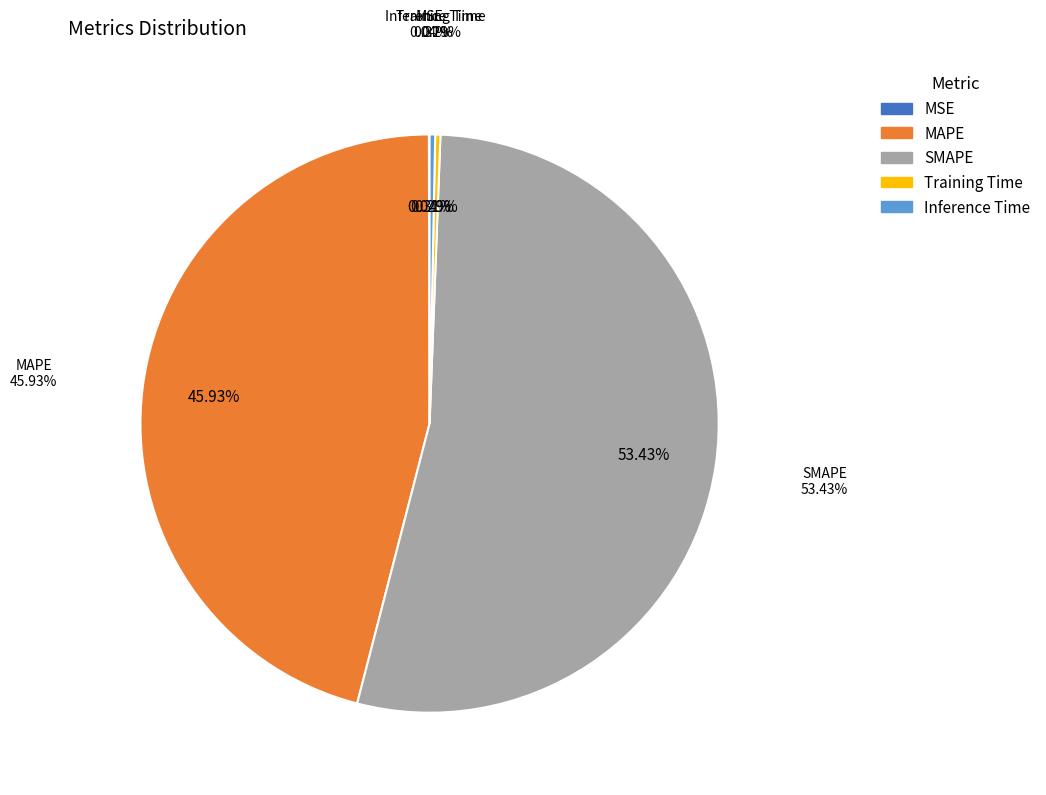

To the nearest percent, what is the average slice percentage?

20%